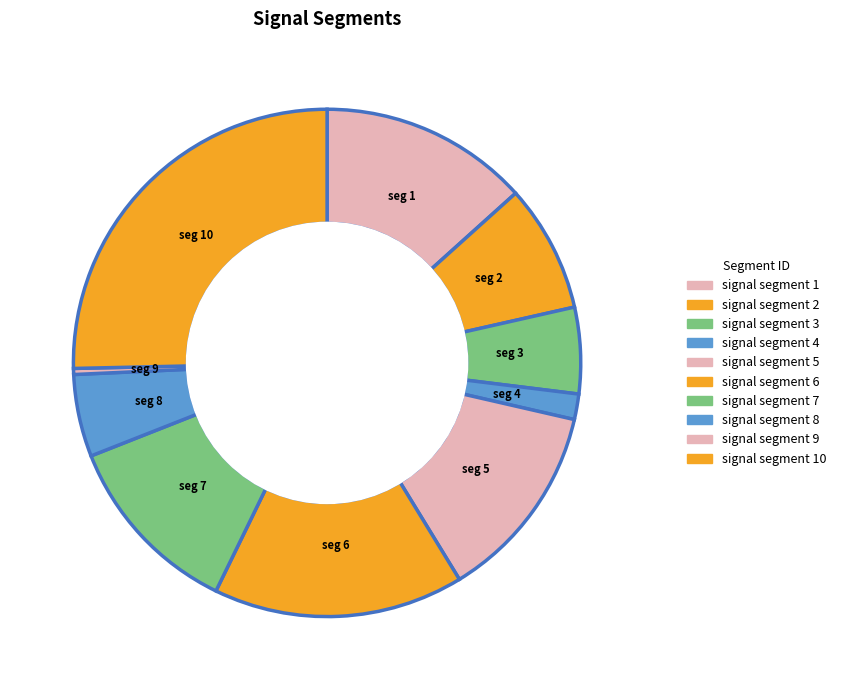

How many slices are in this pie chart?

10